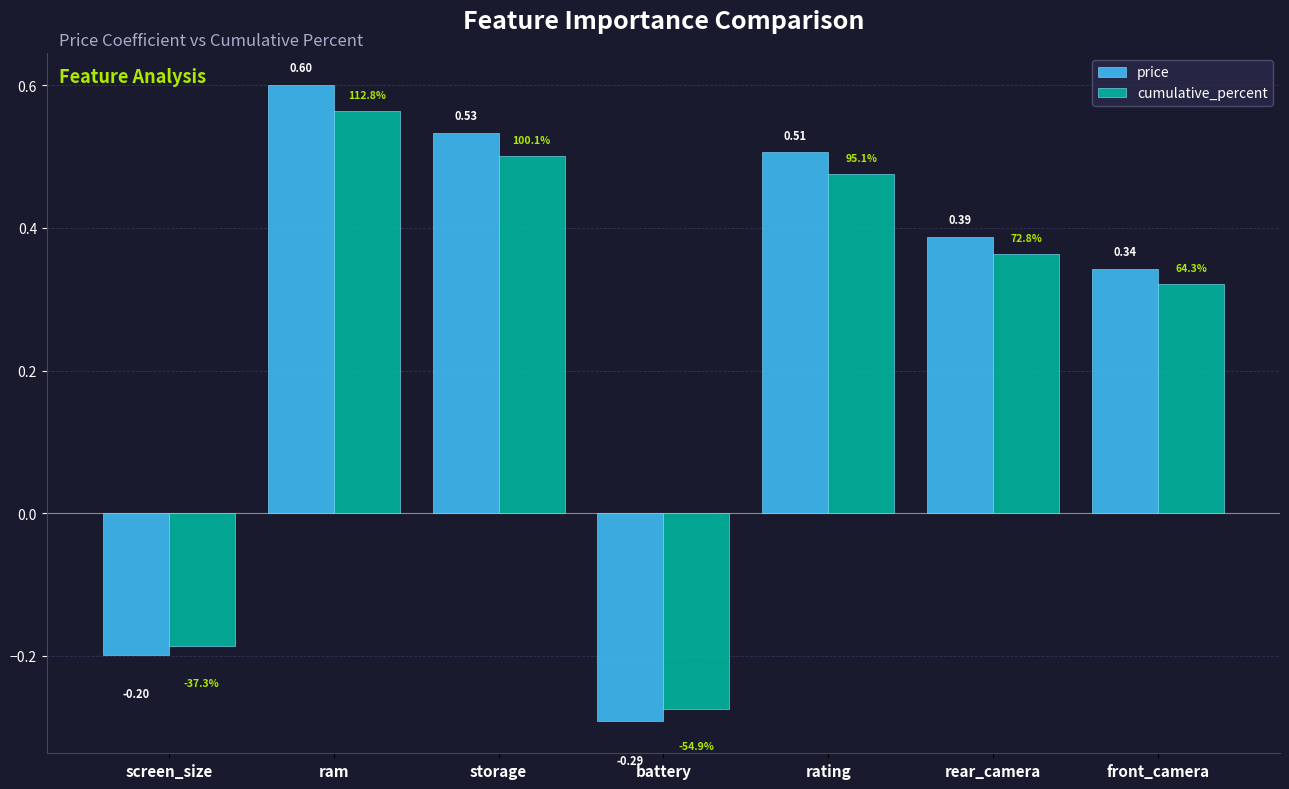

What is the difference between the second highest and minimum values in the cumulative_percent series?

0.8